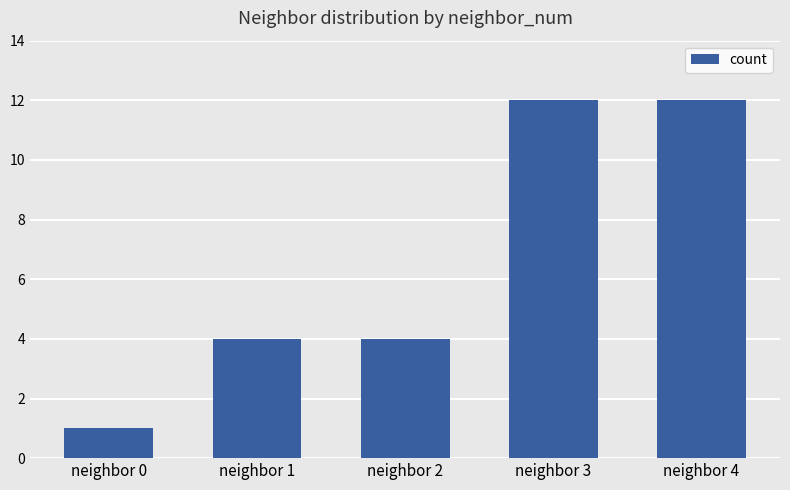

What is the value of the 3rd bar from the left?

4